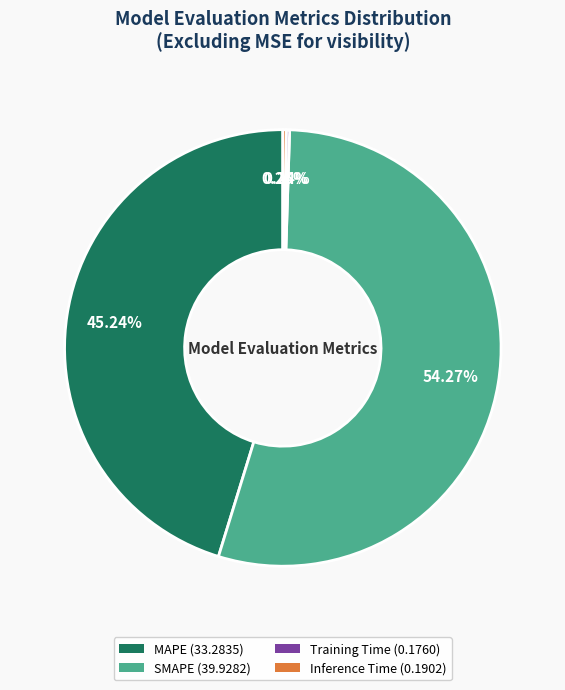

What is the ratio of the value at SMAPE to the value at MAPE?

1.2